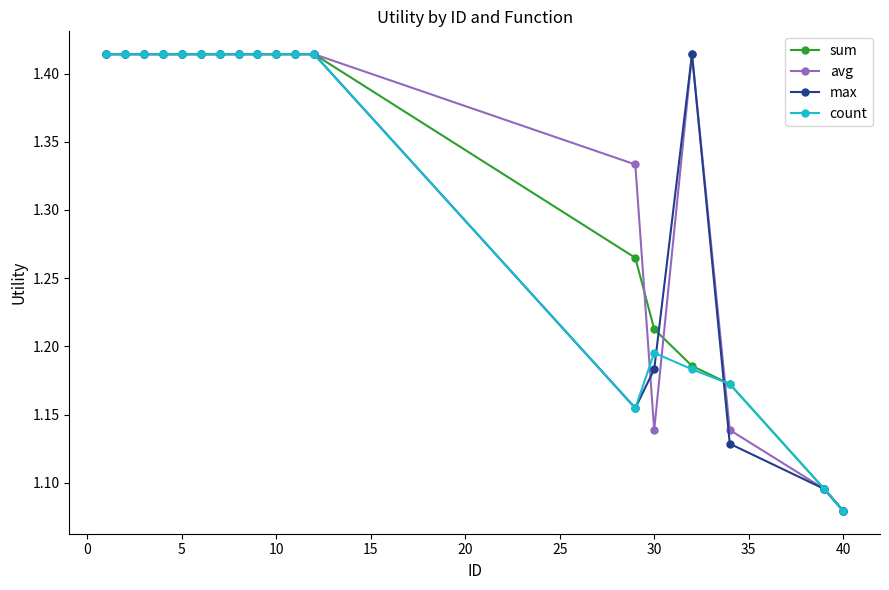

Count the max values in the range 1 to 2.

18